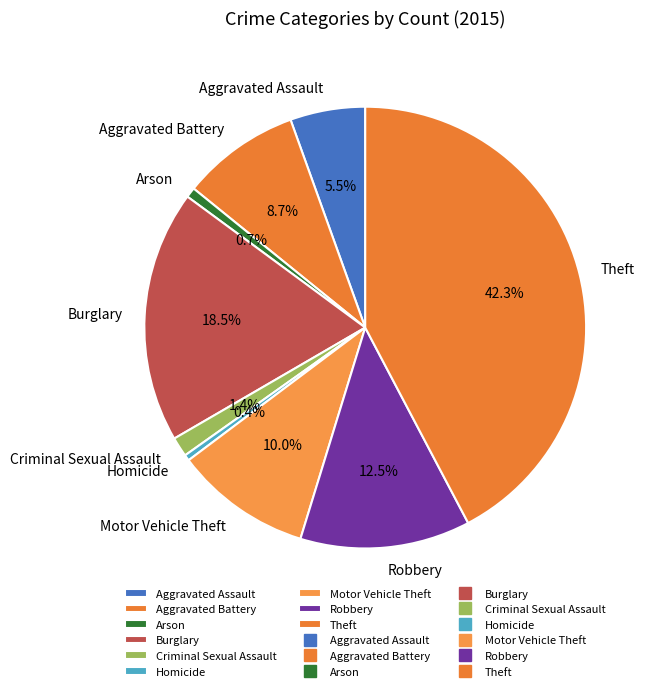

Combined, what portion of the pie is Arson and Aggravated Assault?

6.2%